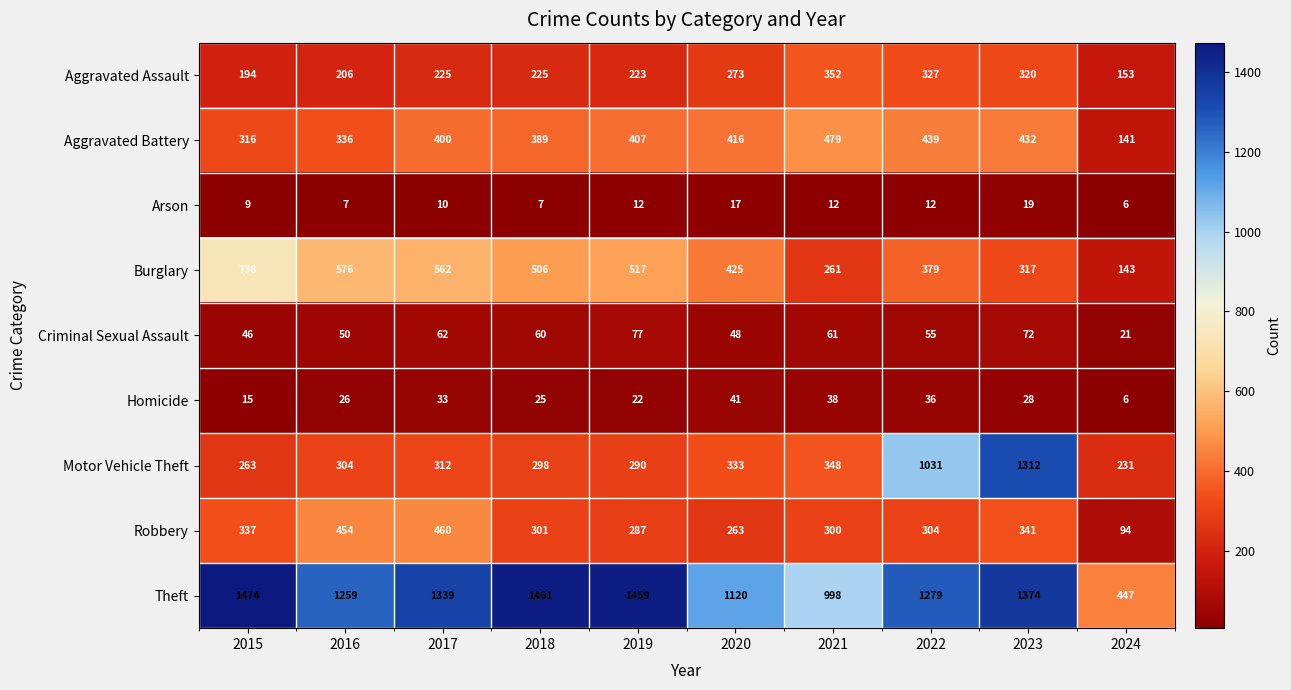

What is the difference between the Robbery values at 2024 and 2020?

169